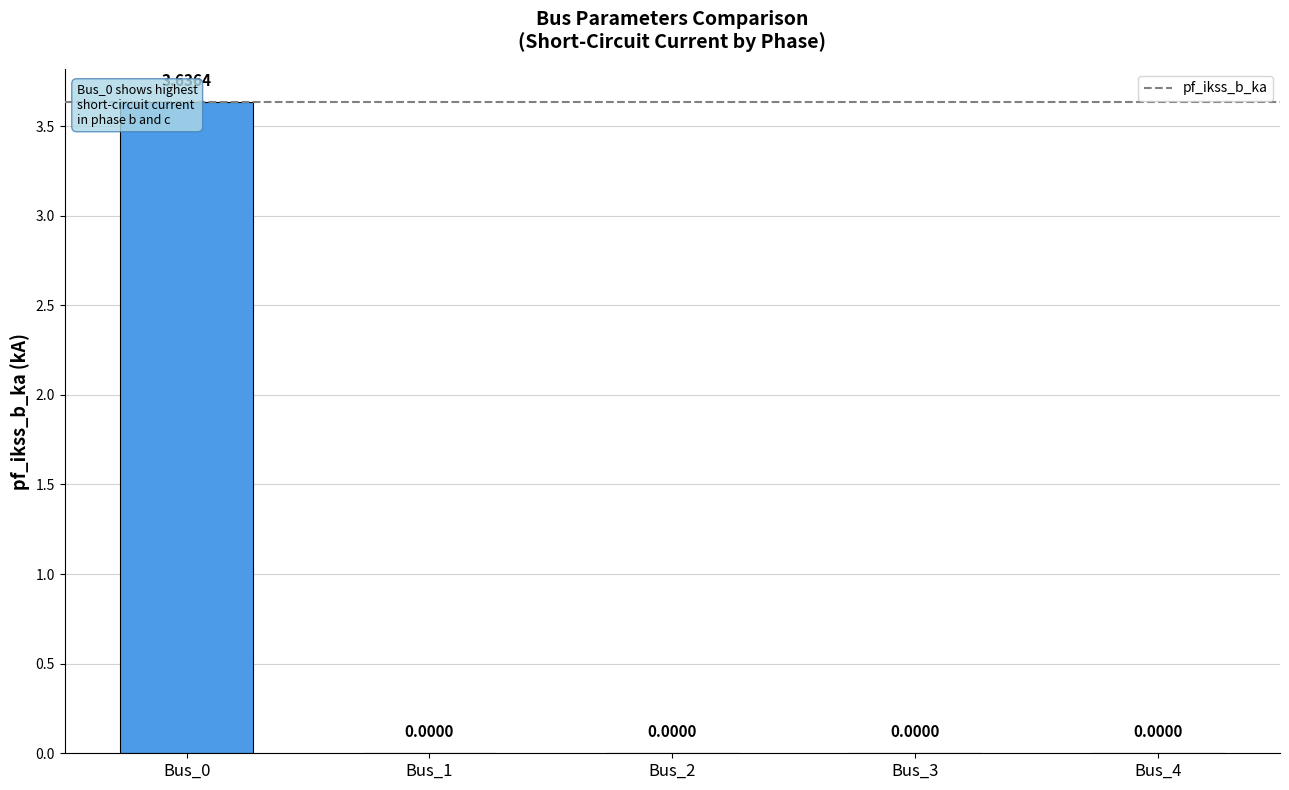

How many bars are there in total?

5